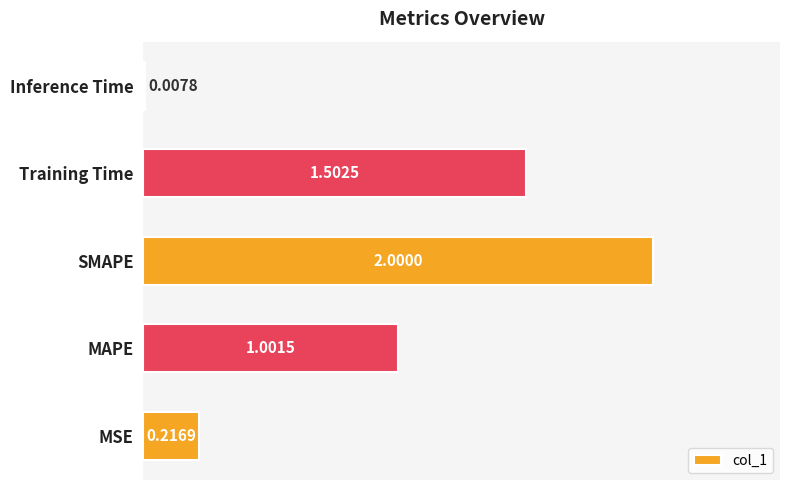

Rank the categories by value from lowest to highest.

Inference Time, MSE, MAPE, Training Time, SMAPE